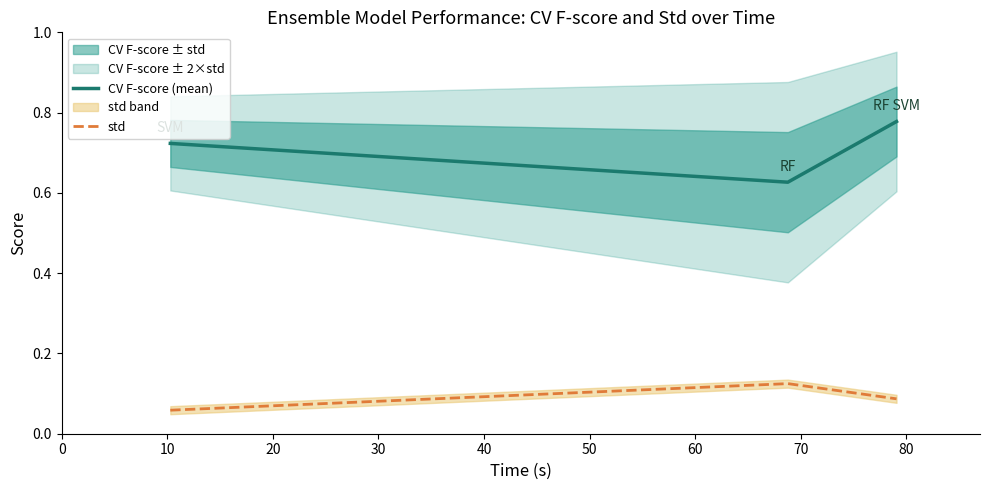

What is the sum of all std values?

0.3